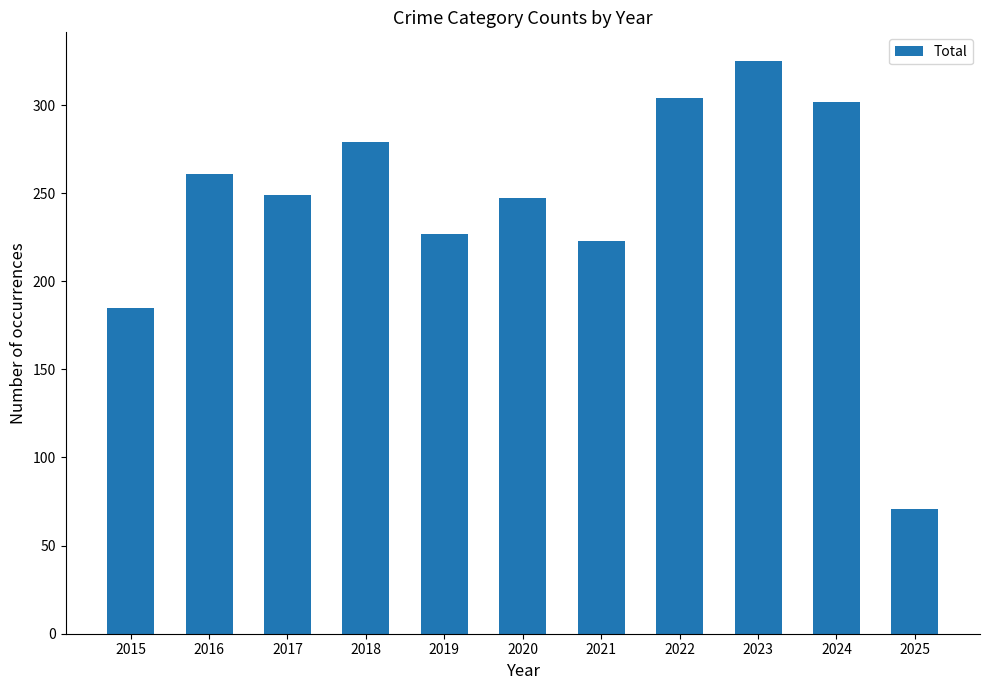

What is the difference between the second highest and minimum values?

233